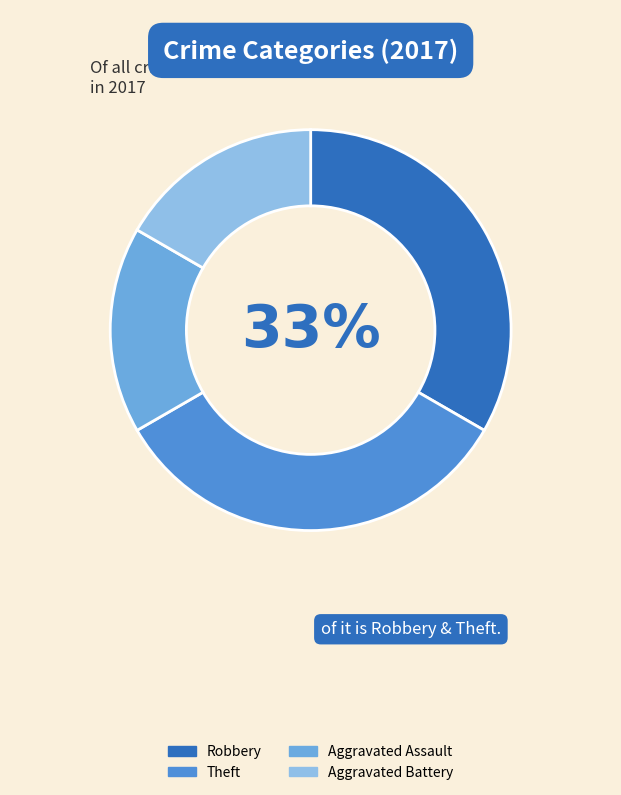

Combined, do Theft and Aggravated Assault account for over 50%?

No